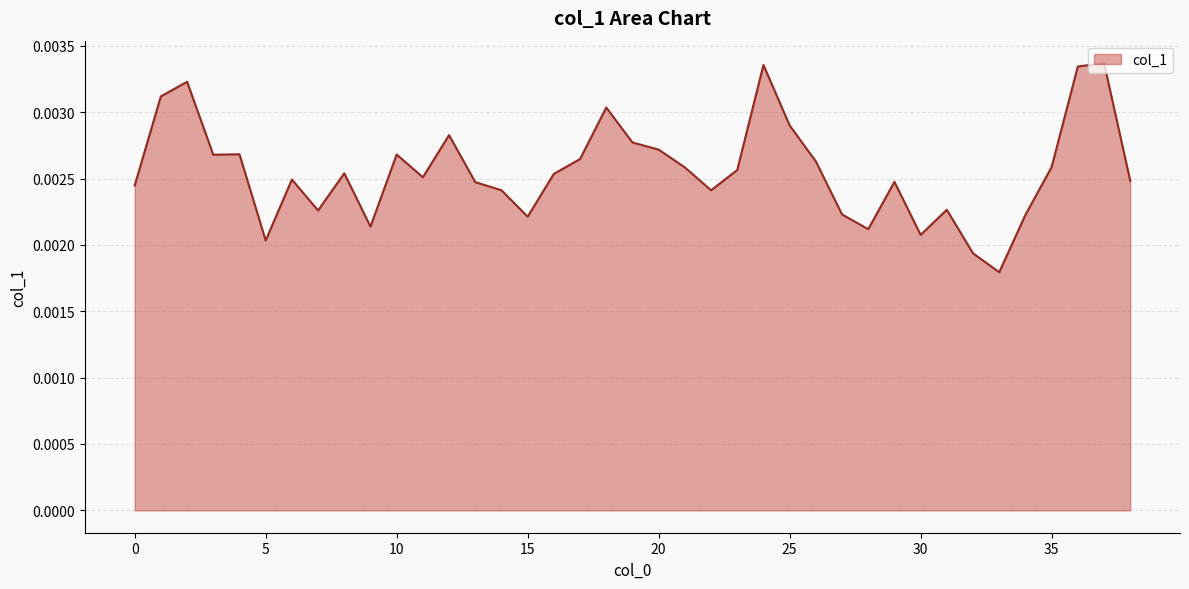

Does the chart have visible grid lines?

Yes